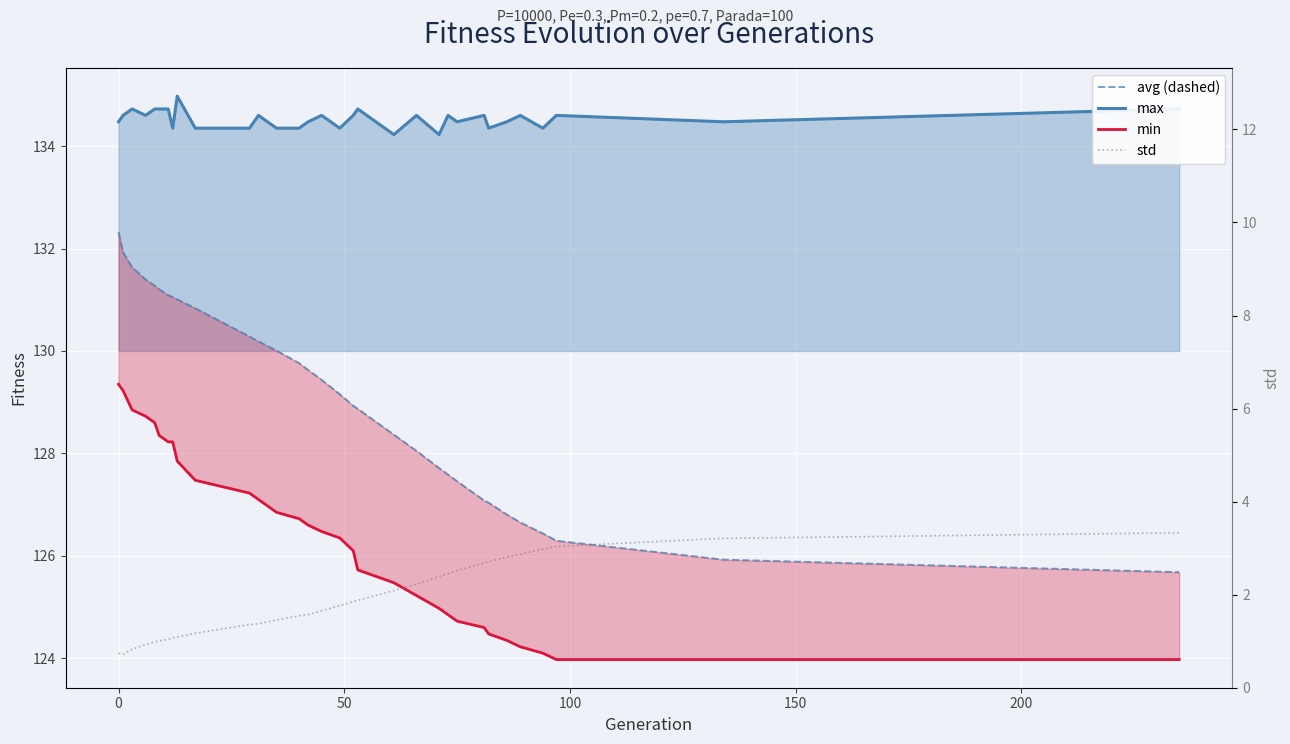

Which series has the widest spread of values?

avg (dashed)